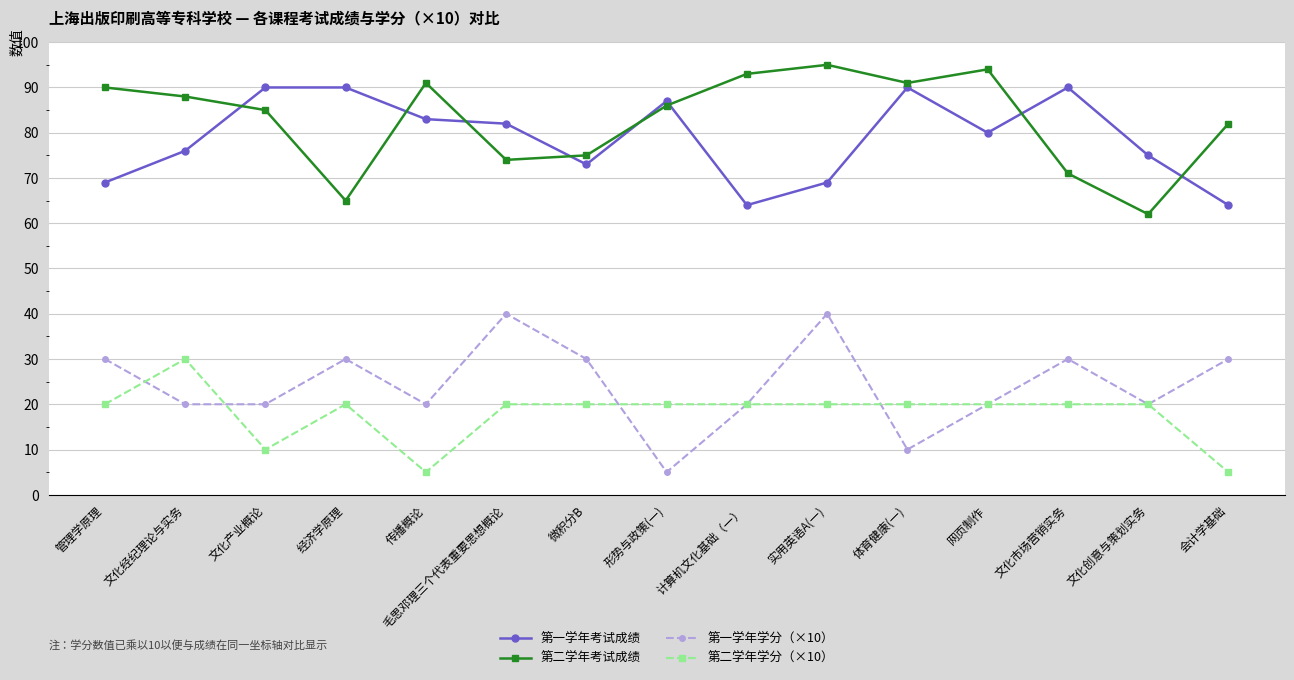

Is it true that 第二学年学分（×10） equals 13 at 管理学原理?

False